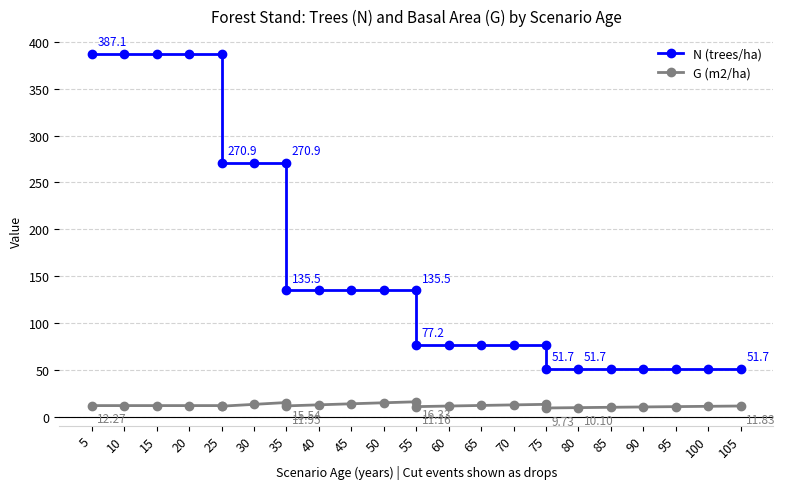

True or false: N (trees/ha) and G (m2/ha) intersect in this chart.

False